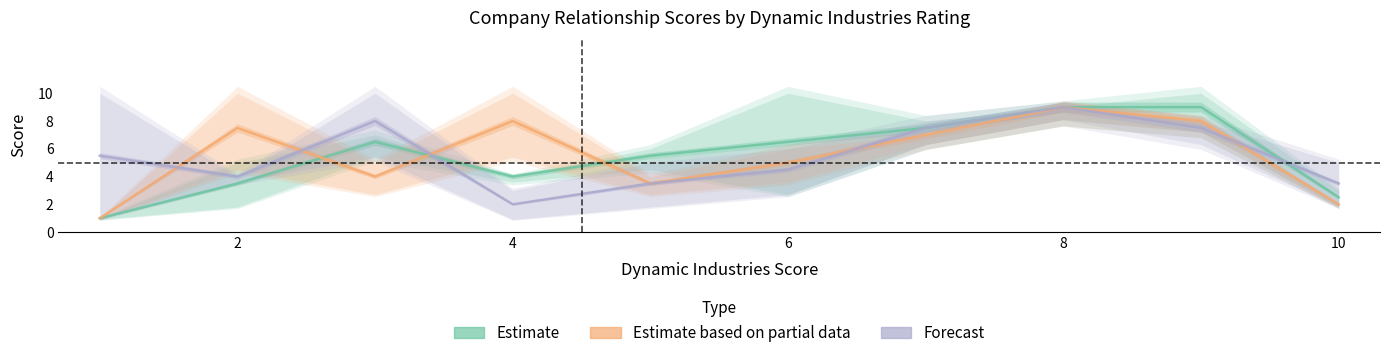

True or false: Estimate based on partial data and Forecast intersect in this chart.

True